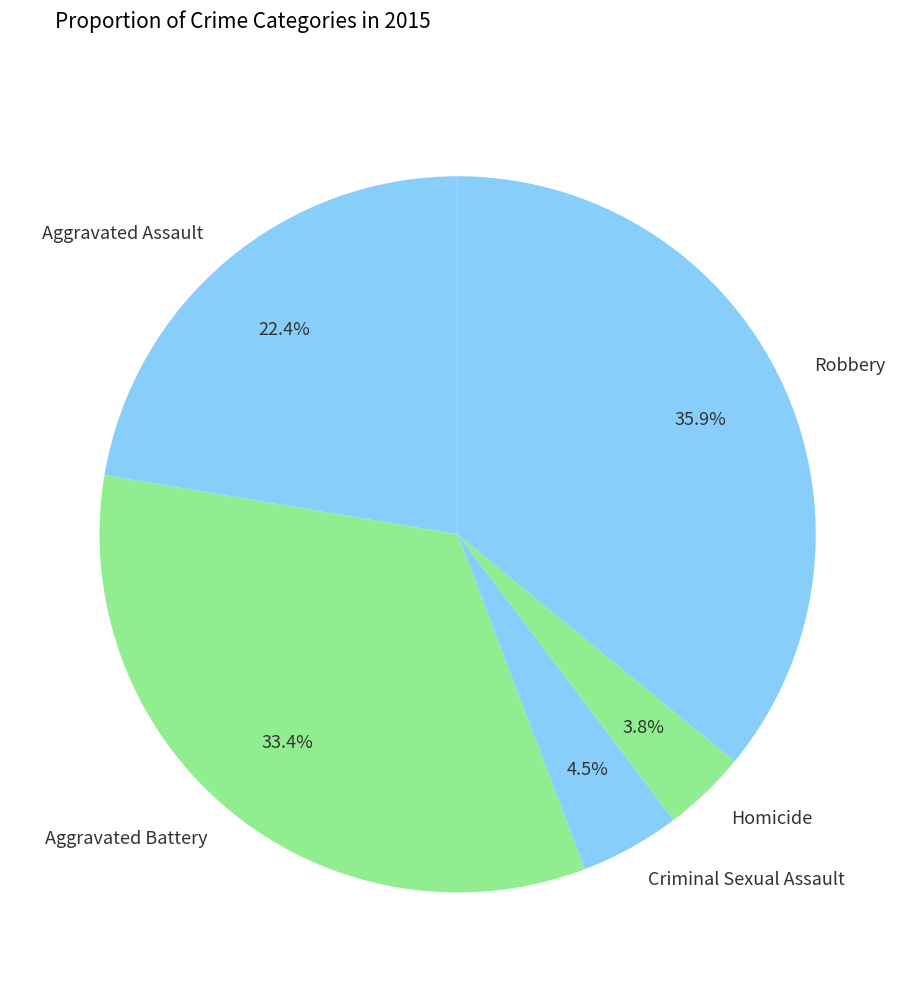

To the nearest percent, what is the difference between the Homicide and Aggravated Assault slice percentages?

19%